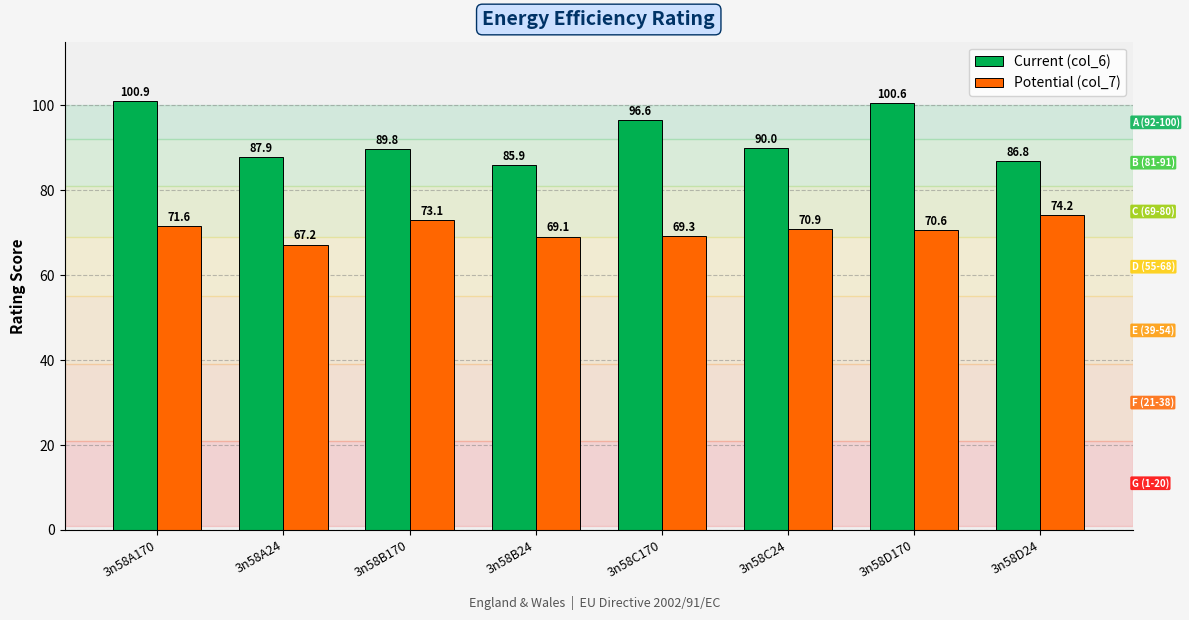

List the labels in order of Potential (col_7) value, largest first.

3n58D24, 3n58B170, 3n58A170, 3n58C24, 3n58D170, 3n58C170, 3n58B24, 3n58A24